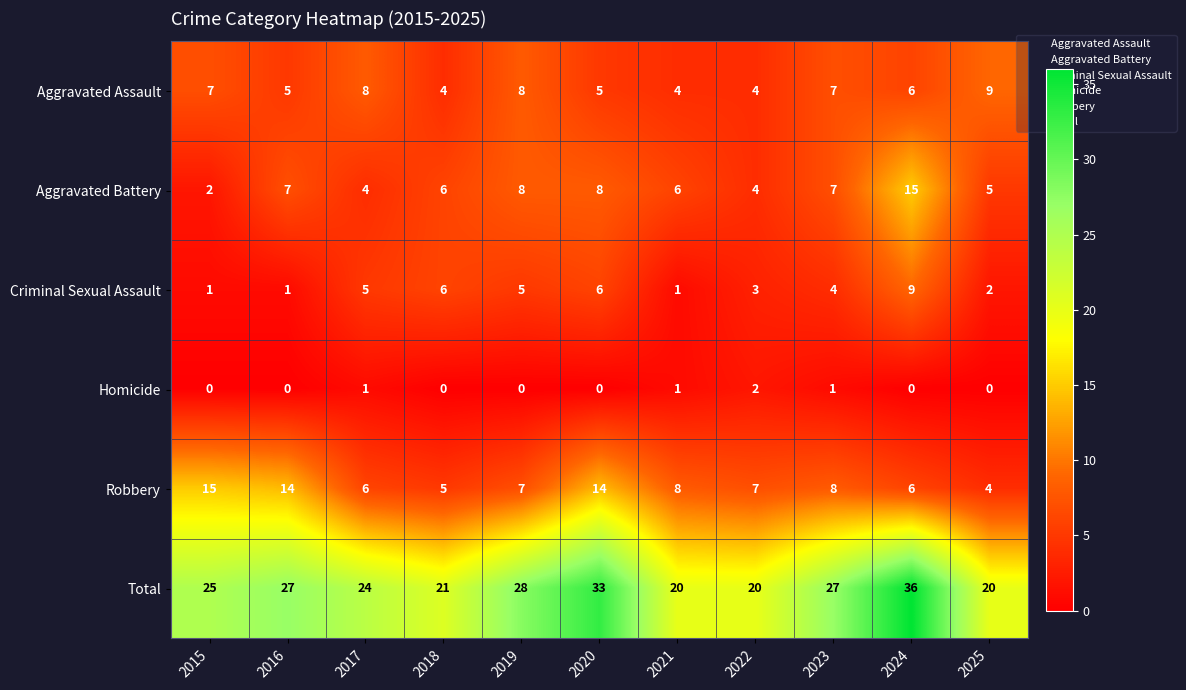

The Robbery series shows 5 at 2018. True or false?

True